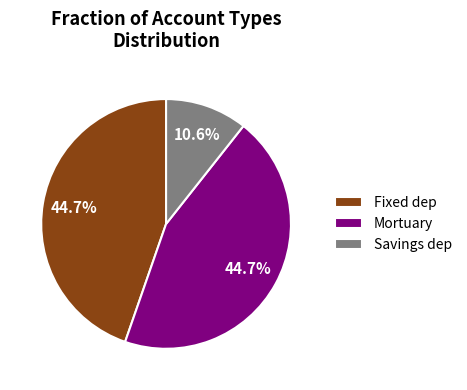

How much of the chart is everything except Mortuary?

55.3%